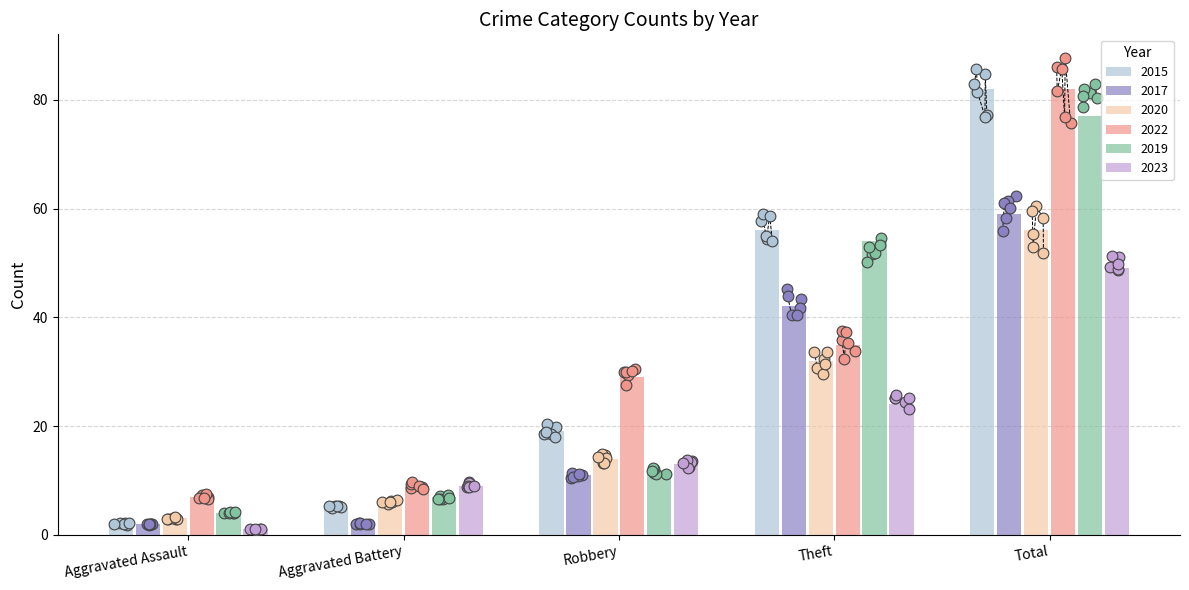

Which series contains the highest Y value?

2015